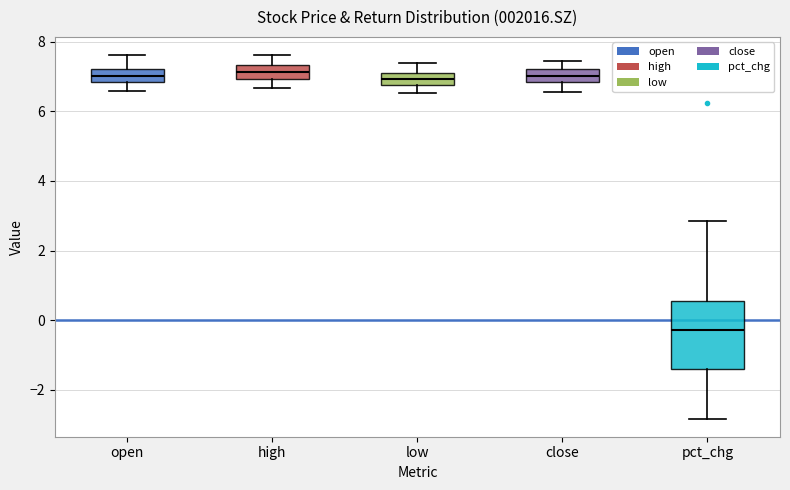

Which box has the lowest median line?

pct_chg